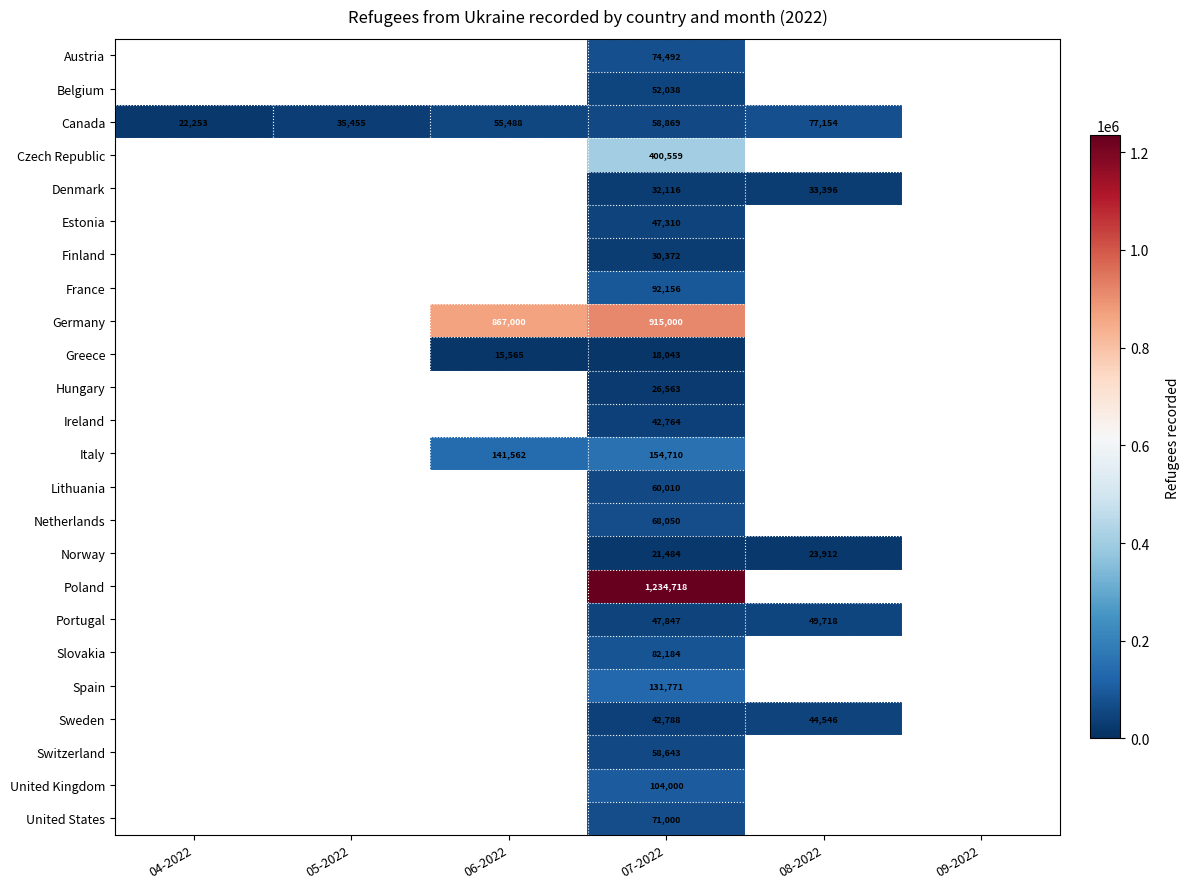

At 07-2022, list the series in order from smallest to largest.

Greece, Norway, Hungary, Finland, Denmark, Ireland, Sweden, Estonia, Portugal, Belgium, Switzerland, Canada, Lithuania, Netherlands, United States, Austria, Slovakia, France, United Kingdom, Spain, Italy, Czech Republic, Germany, Poland